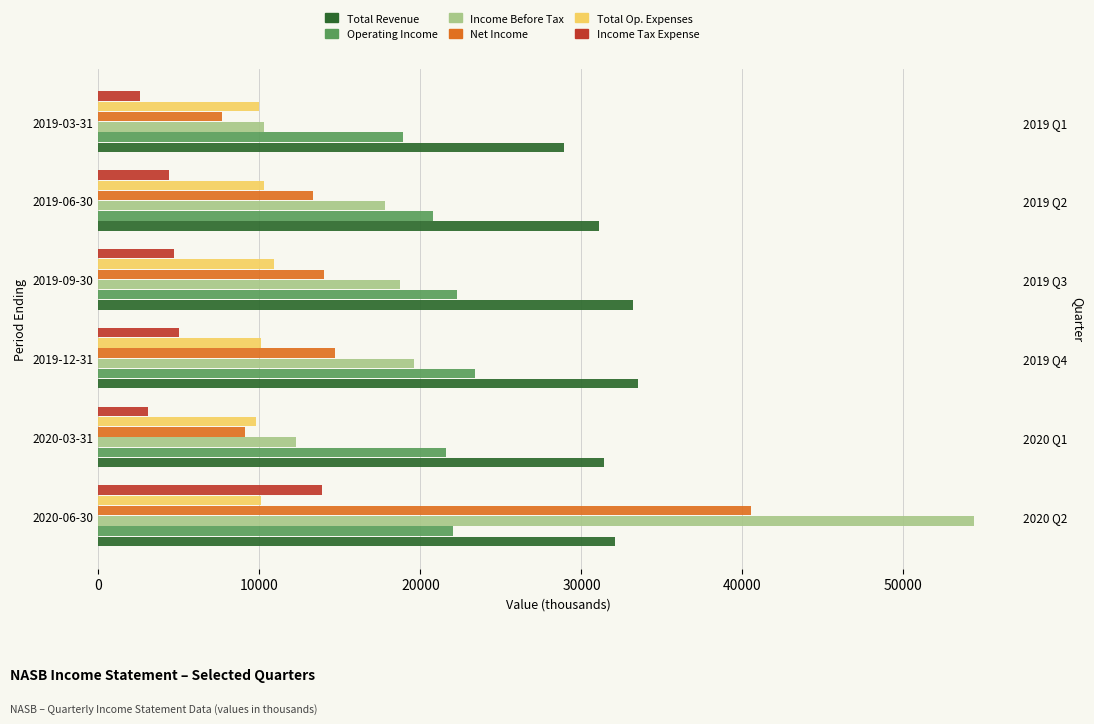

What is the sum of the Income Before Tax values at 2019-06-30 and 2020-06-30?

72200